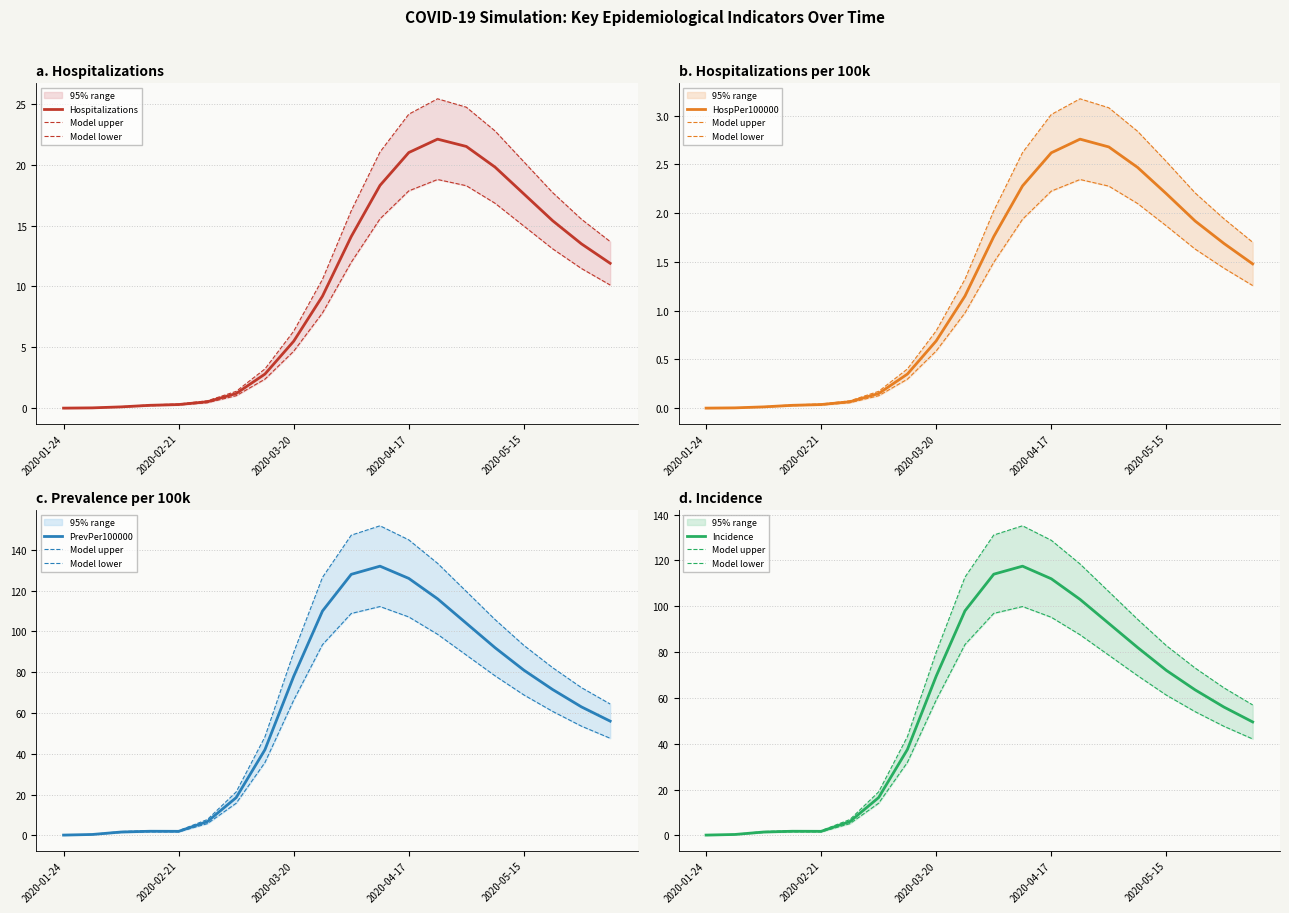

Which series has the largest total across all categories?

Model upper